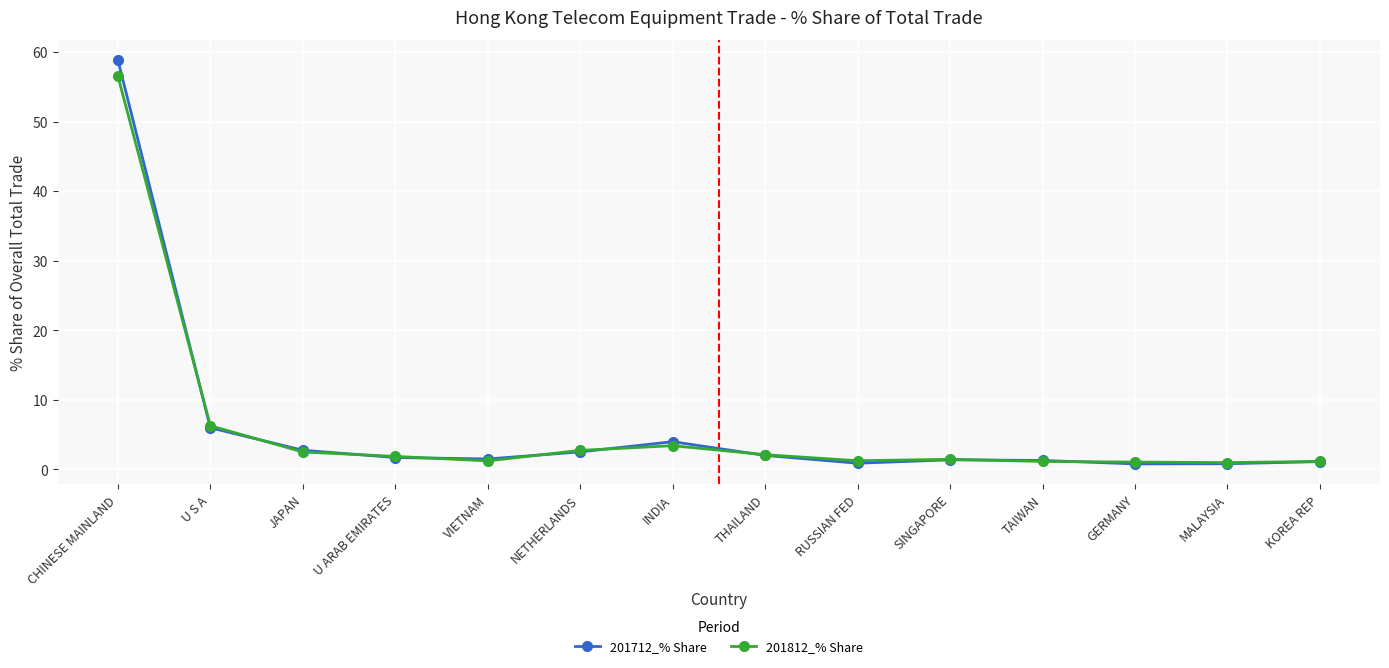

What is the label of the 14th point from the right?

CHINESE MAINLAND